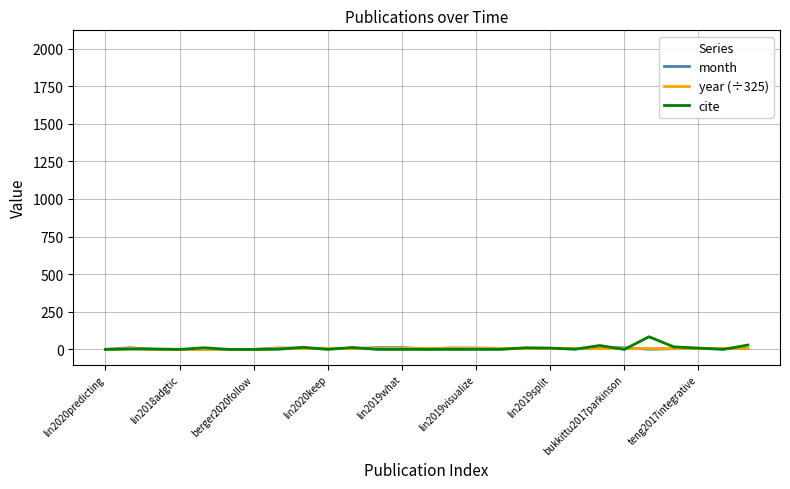

True or false: cite has a value of 9.0 at lin2019split.

True